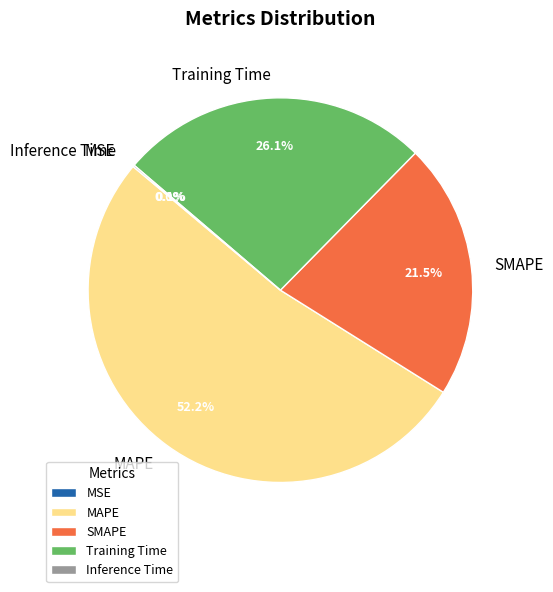

True or false: SMAPE accounts for 34% of the total.

False